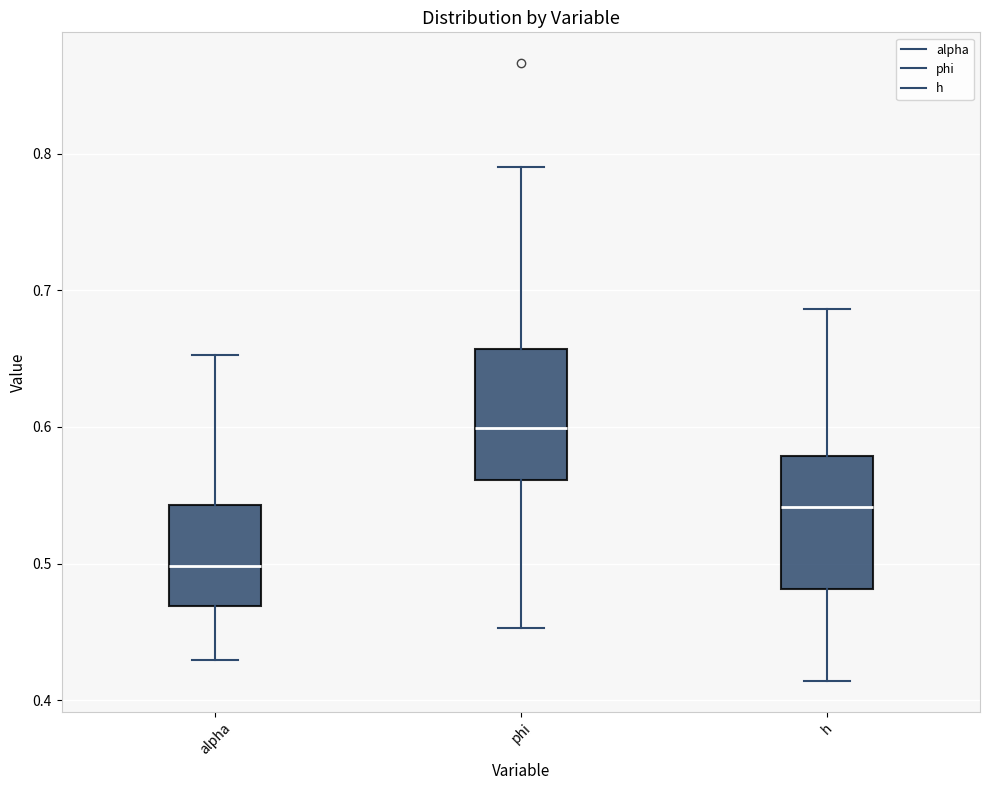

Reading left to right, transcribe this box plot: for each box, give where its median line is, the range the box spans, and where its two whiskers end, as read against the y-axis. The values are not printed on the chart, so give them approximately, as read against the axis.

alpha: median 0.50, box 0.47 to 0.54, whiskers 0.43 to 0.65
phi: median 0.60, box 0.56 to 0.66, whiskers 0.45 to 0.79
h: median 0.54, box 0.48 to 0.58, whiskers 0.41 to 0.69